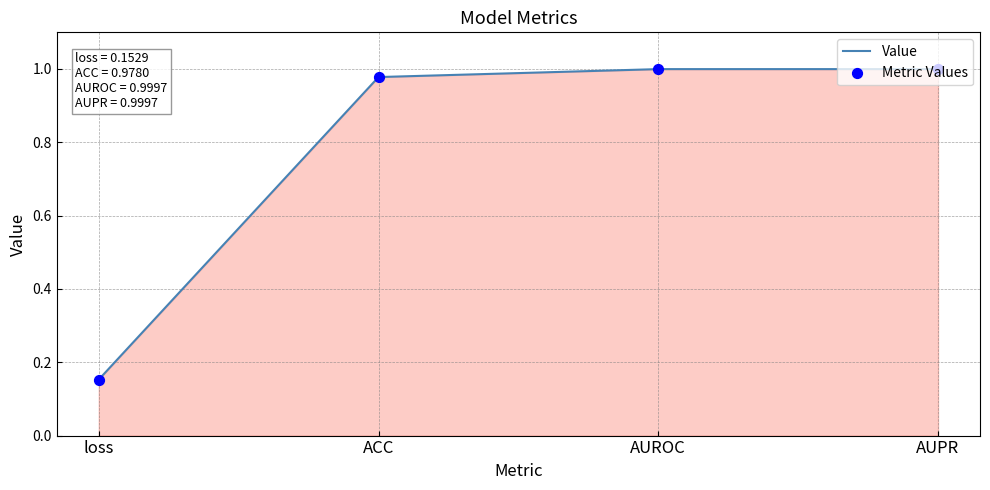

What is the difference between the values at loss and AUPR?

0.8